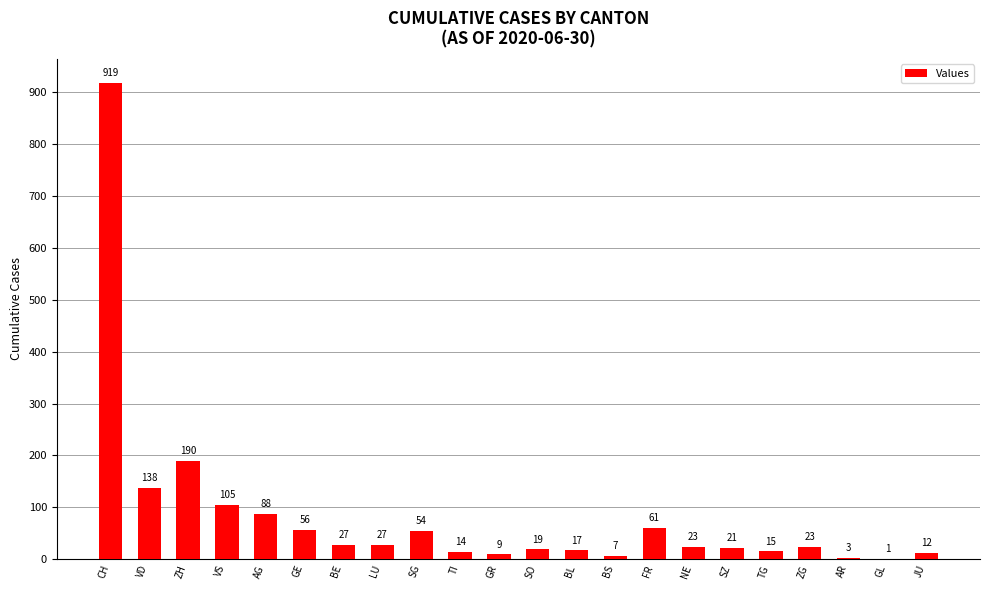

At which label does the data first exceed 23?

CH